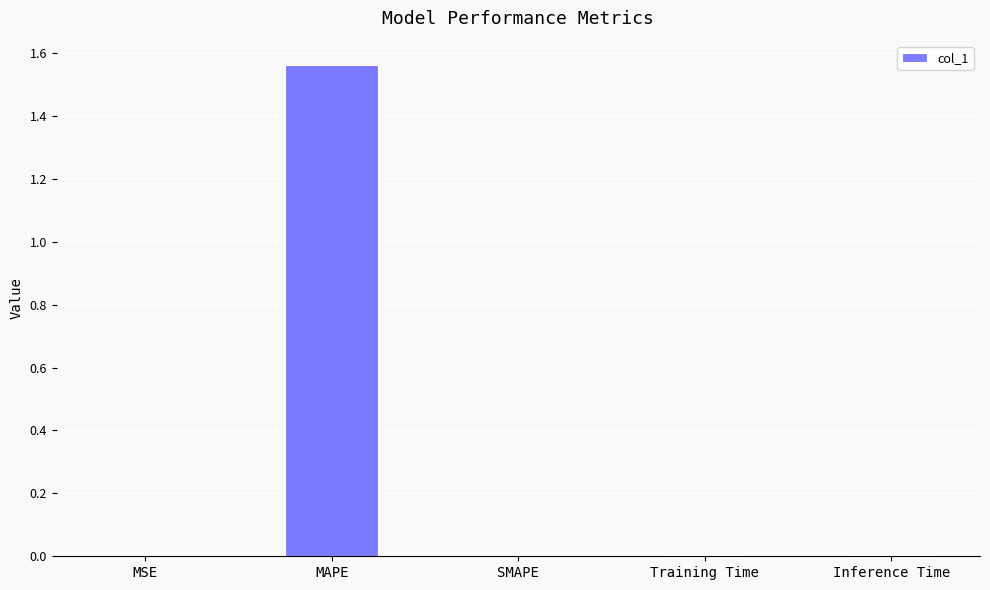

True or false: the data shows 0.6 at MAPE.

False